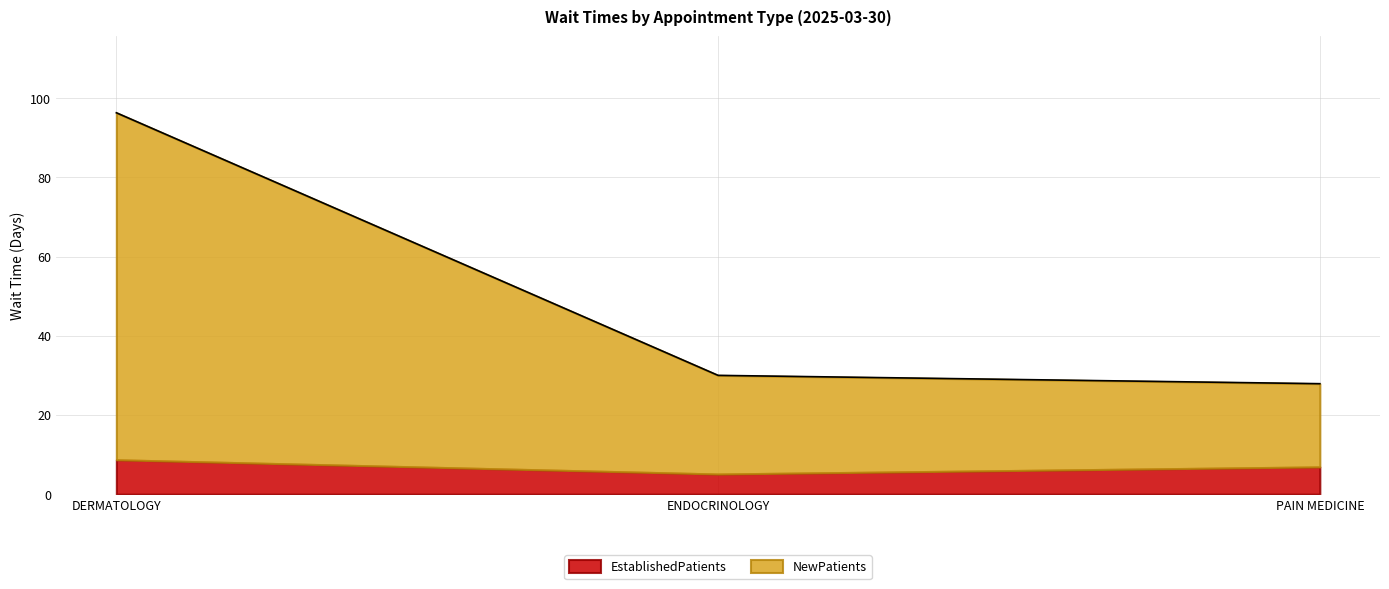

What position from the left is DERMATOLOGY?

1